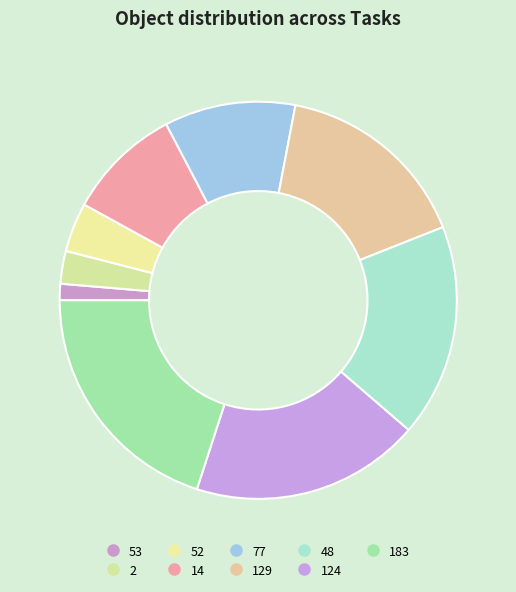

How many slices are in this pie chart?

9